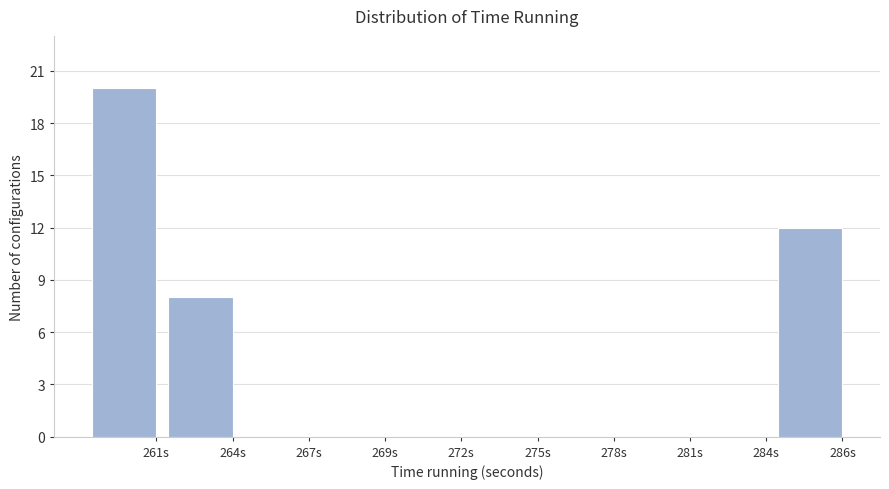

Reading left to right, transcribe all the data shown in this chart.

261s=20	264s=8	267s=0	269s=0	272s=0	275s=0	278s=0	281s=0	284s=0	286s=12